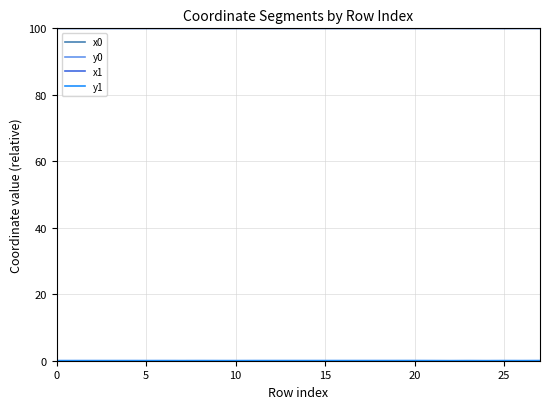

What is the minimum value for x1?

100.0